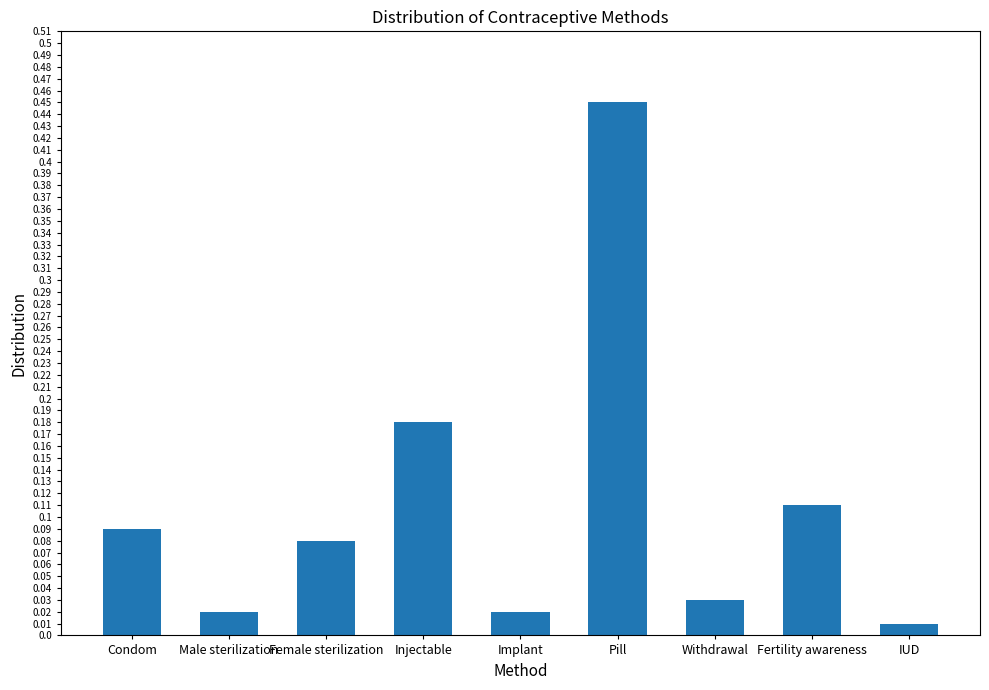

Which has a higher value, Female sterilization or Fertility awareness?

Fertility awareness